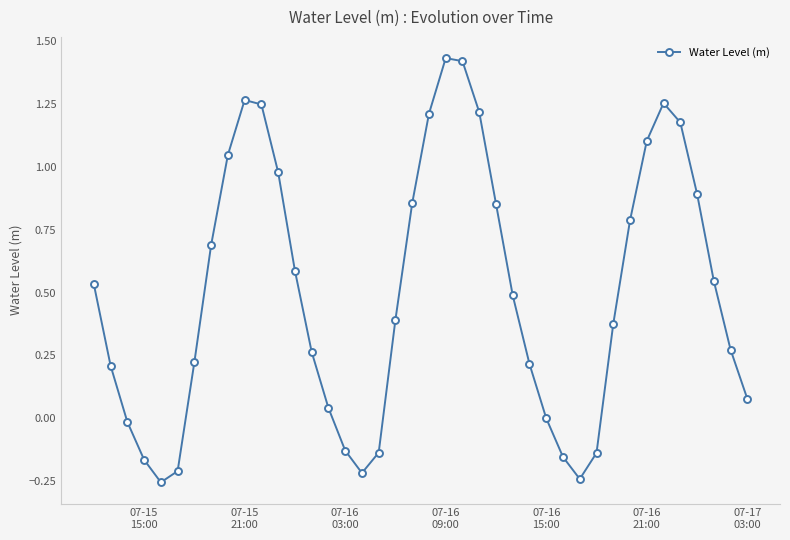

How many interior local valleys (lower than both neighbors) does the data have?

3